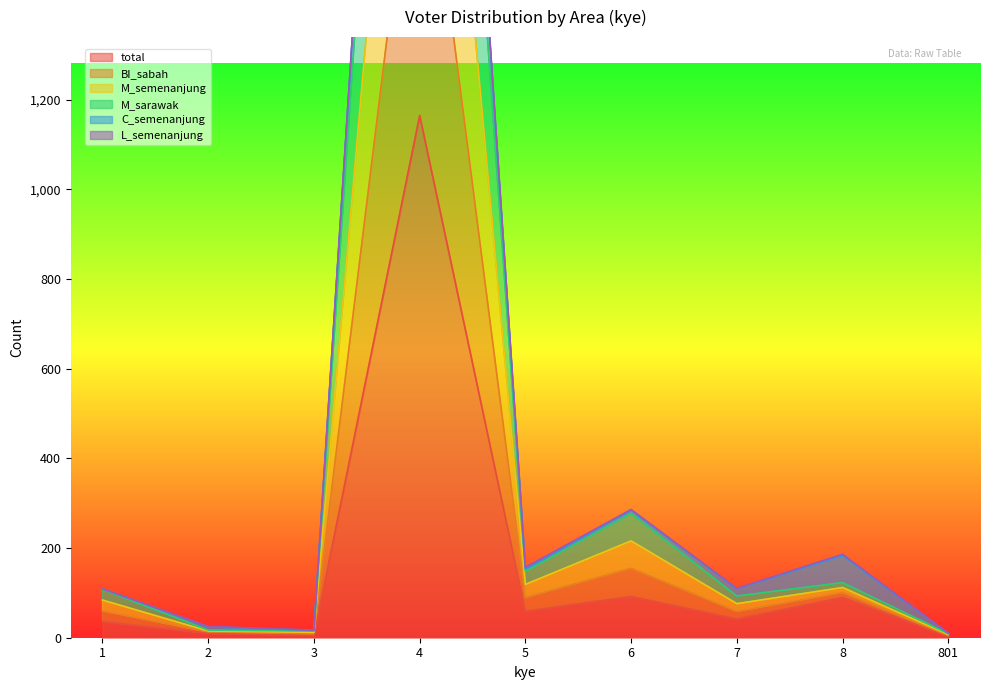

The value of total at 8 is 145. True or false?

False